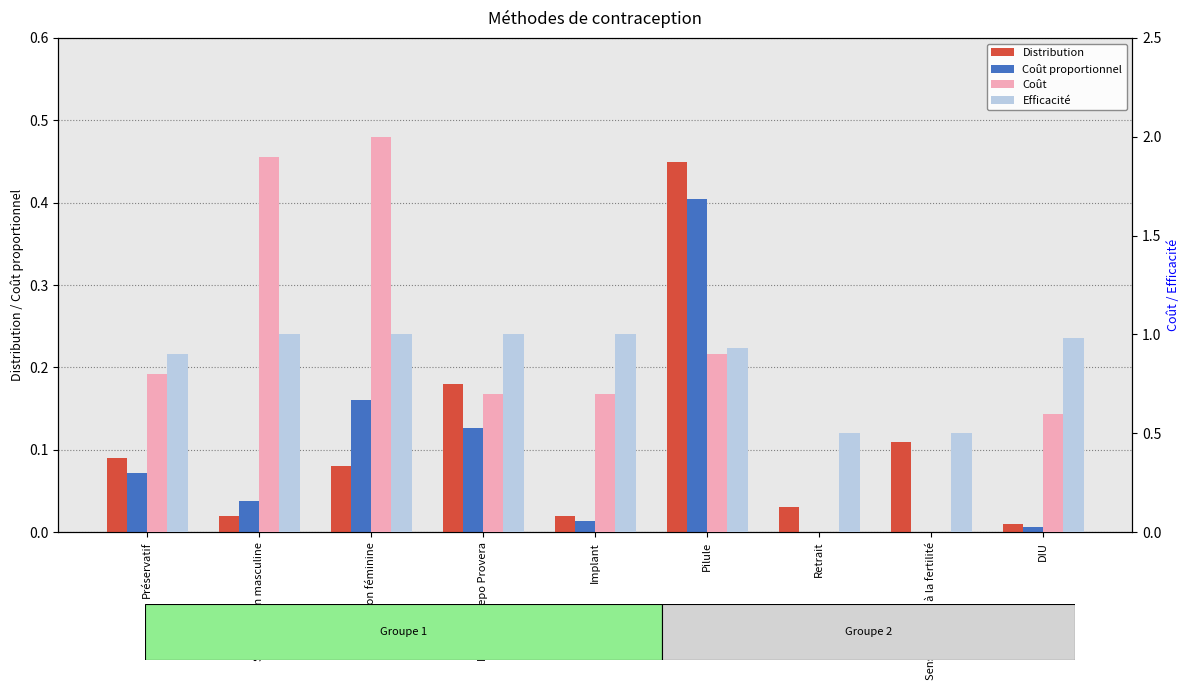

What is the spread (max minus min) of values at Préservatif?

0.8